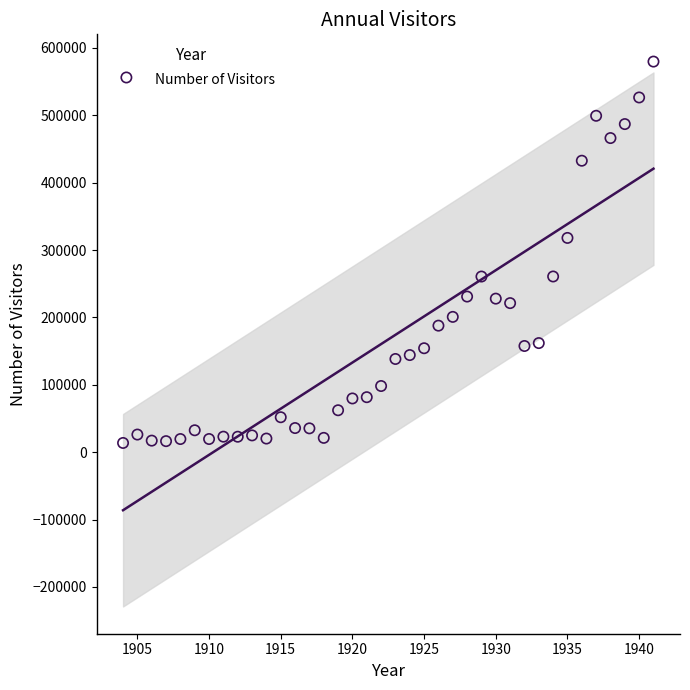

What Y value in the scatter plot is closest to 296711?

317998